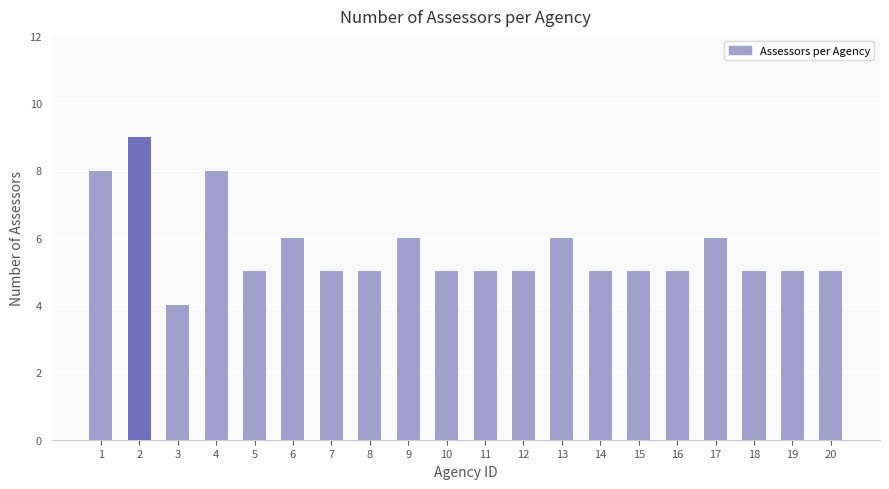

Which label corresponds to the smallest value in the chart?

3